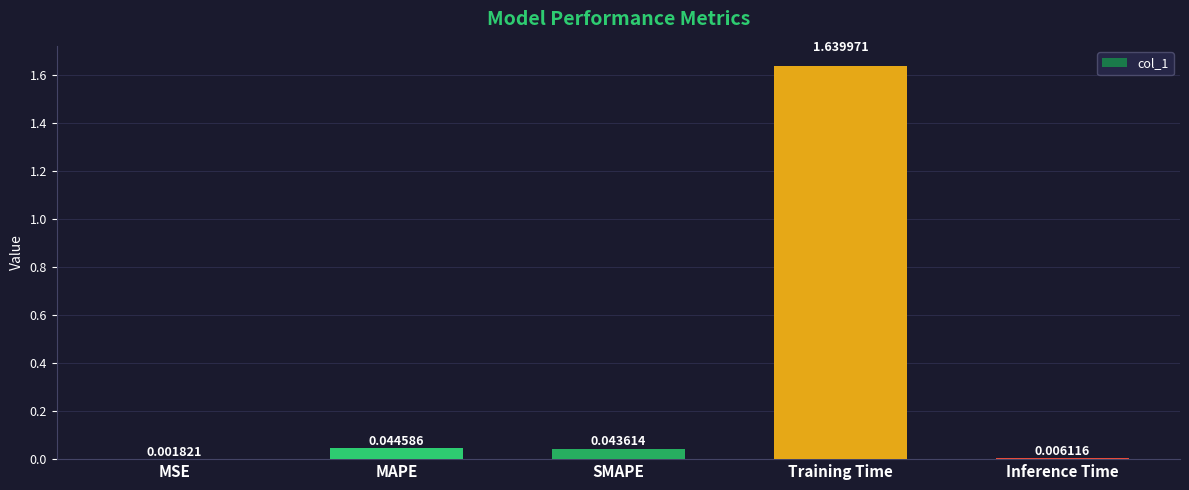

Between MAPE and Inference Time, which is larger?

MAPE